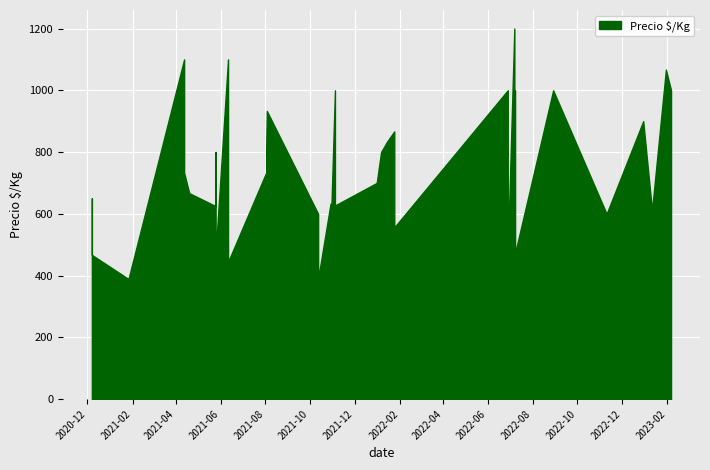

Count the number of values greater than 733.

19